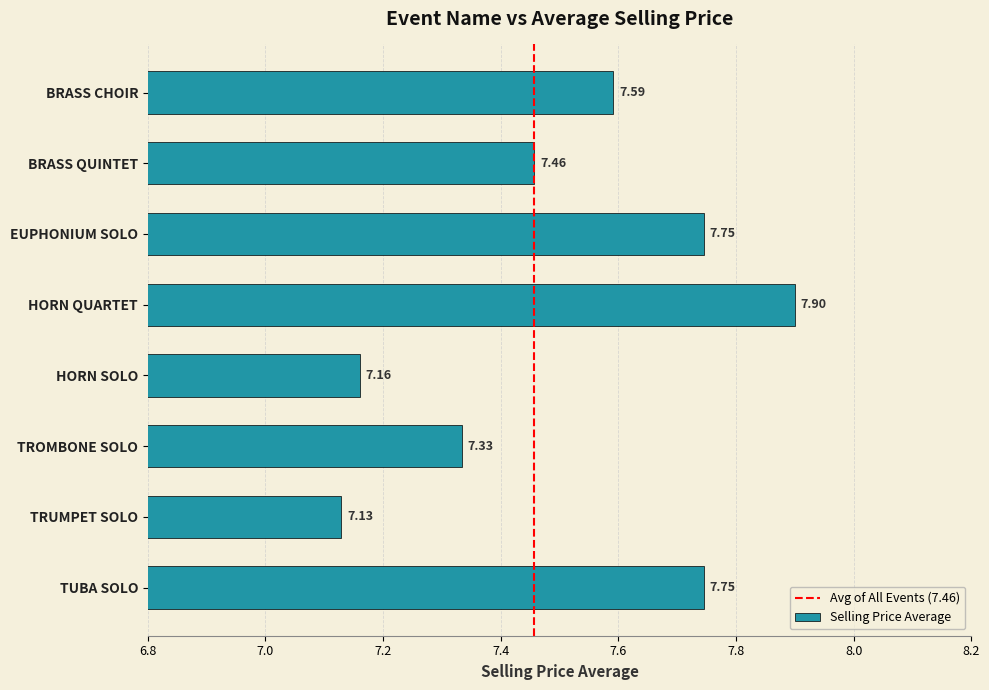

What is the change in value from BRASS QUINTET to TUBA SOLO?

+0.3